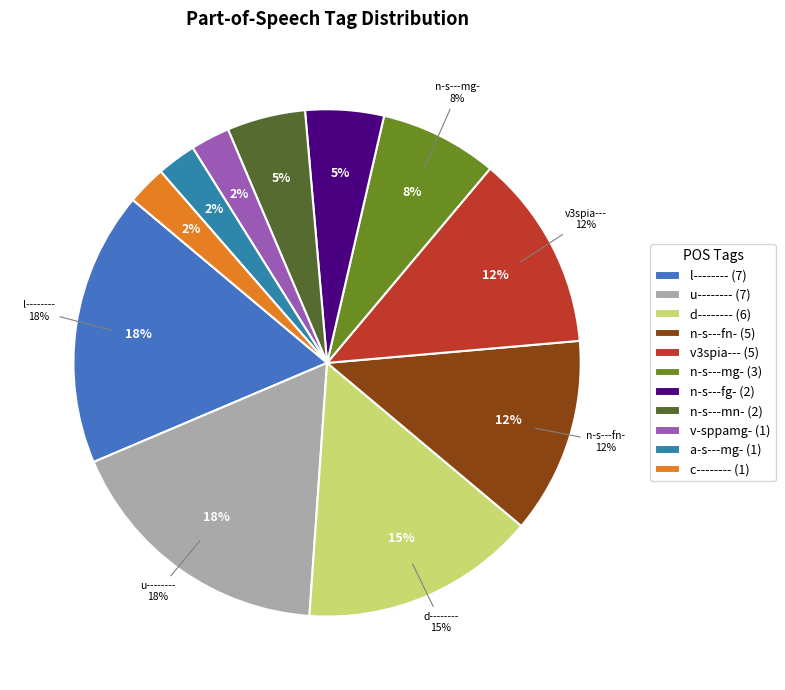

True or false: punc1 accounts for 1% of the total.

False